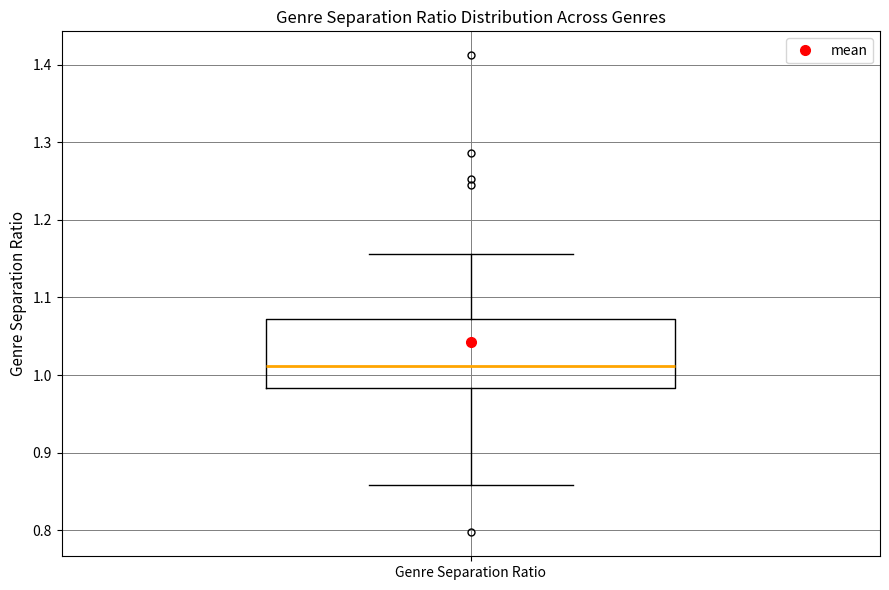

Read this box plot against the y-axis: the position of the median line, the range covered by the box, and the ends of both whiskers. The values are not printed on the chart, so give them approximately, as read against the axis.

median 1.01, box 0.98 to 1.07, whiskers 0.86 to 1.16